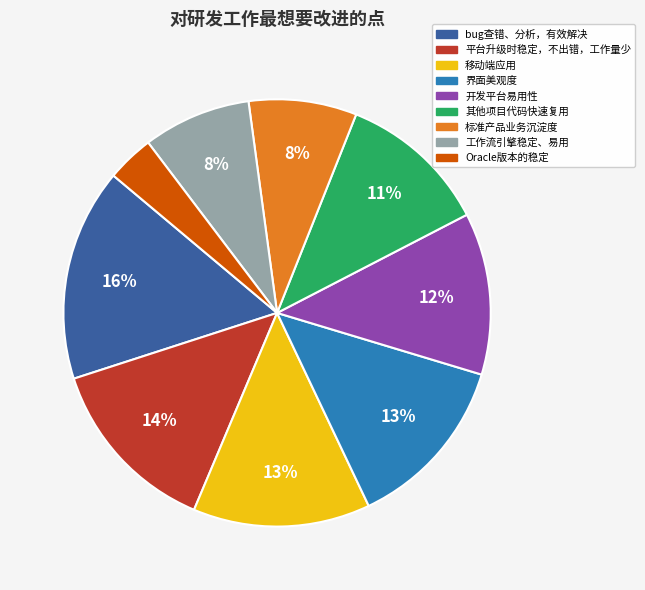

Approximately how many times larger is the value at Oracle版本的稳定 compared to 界面美观度?

0.3